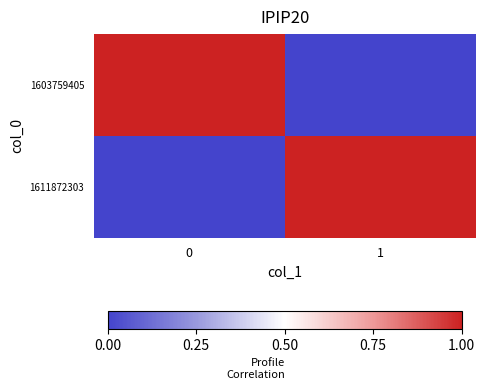

List the series in order of their peak value, highest first.

1603759405, 1611872303